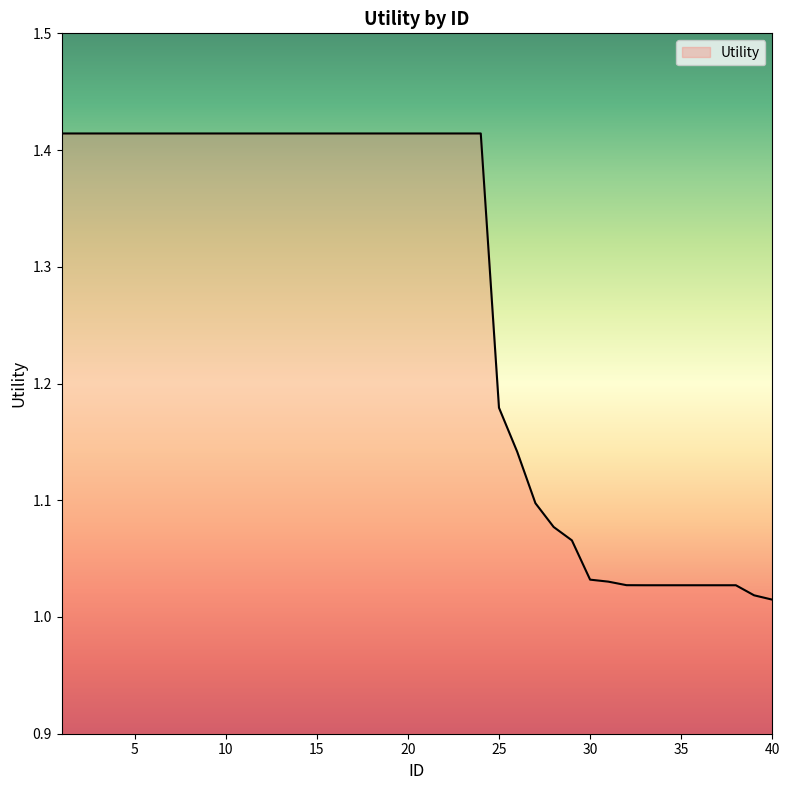

What is the difference between the maximum and minimum values?

0.4